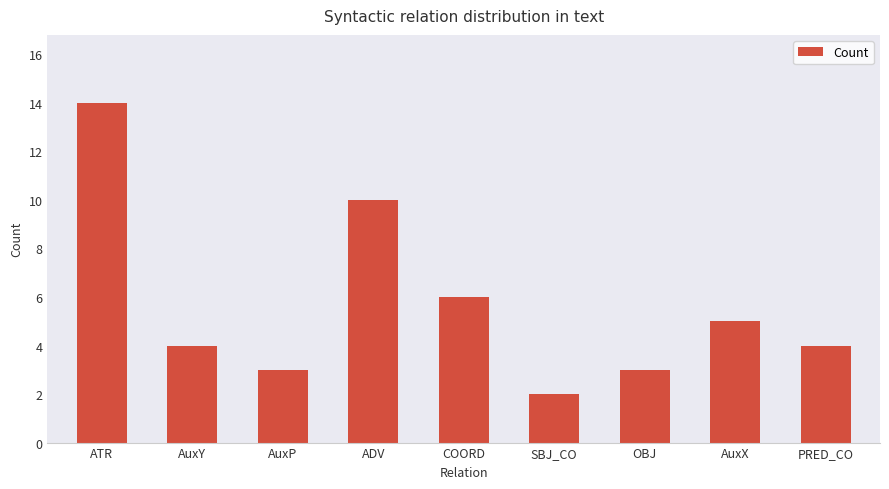

What position from the left is PRED_CO?

9